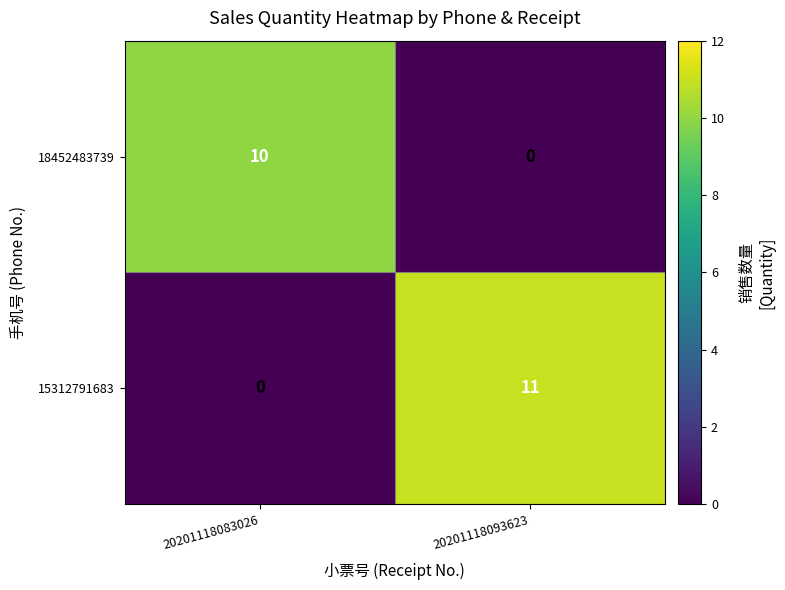

What is the highest value of the 15312791683 series?

11